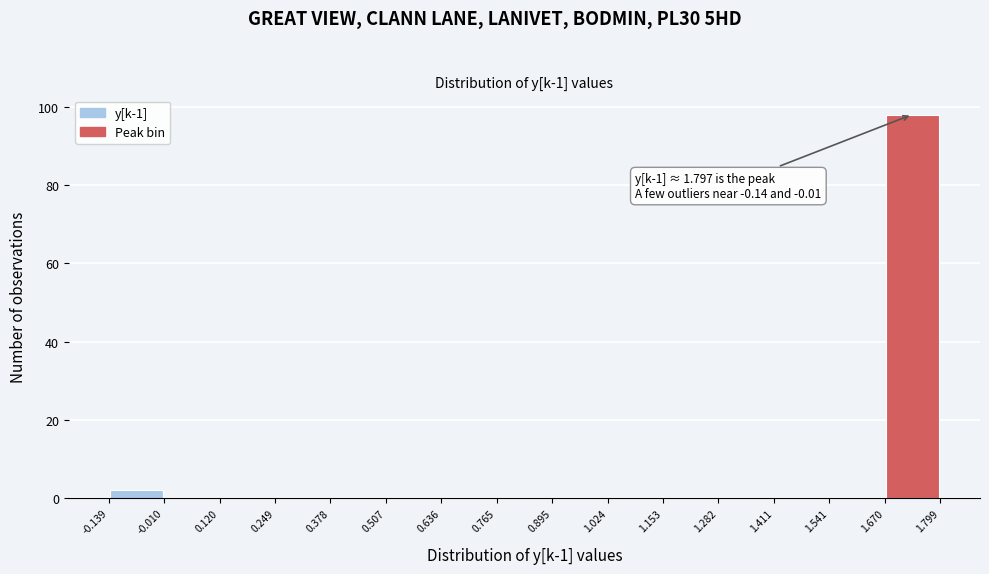

Which range on the x-axis has the tallest bar?

1.670 to 1.799